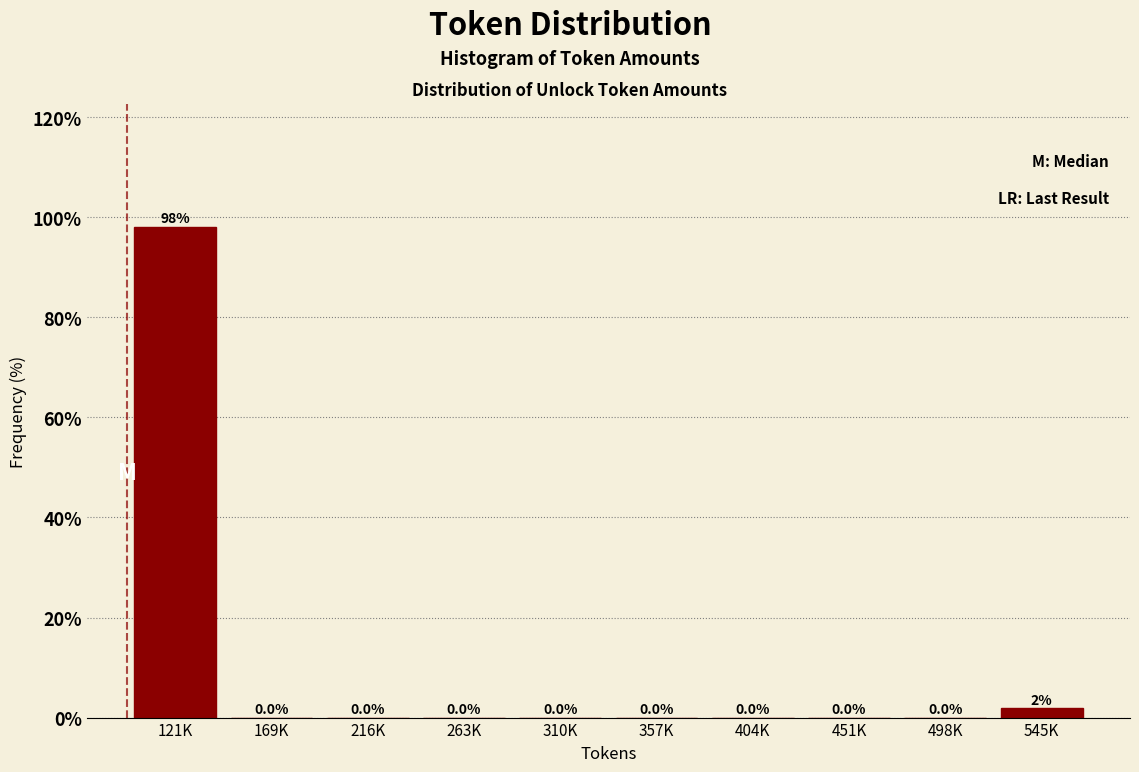

What is the sum of all values?

100.0